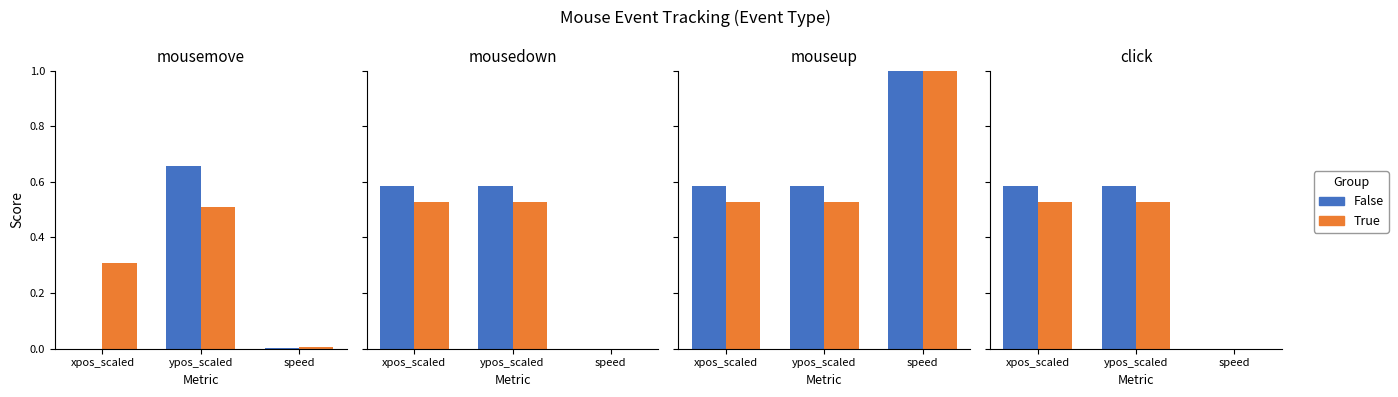

What are all the series names shown in the legend?

False, True